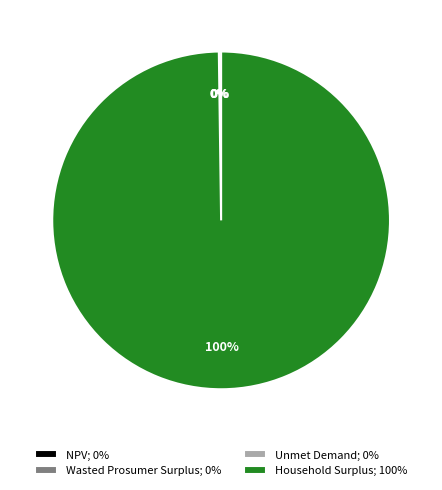

To the nearest percent, what portion does Household Surplus; 100% represent?

100%